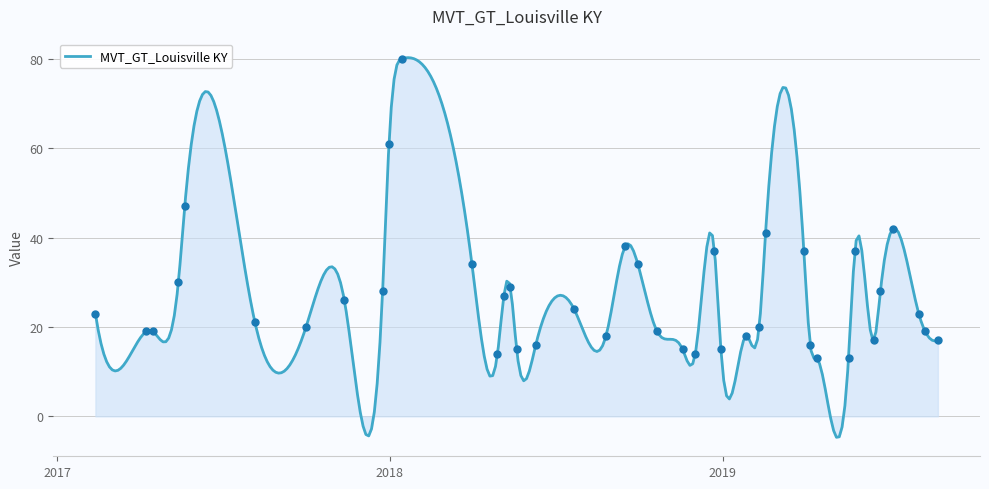

What is the change in value from 2017-05-21 to 2018-07-22?

-23